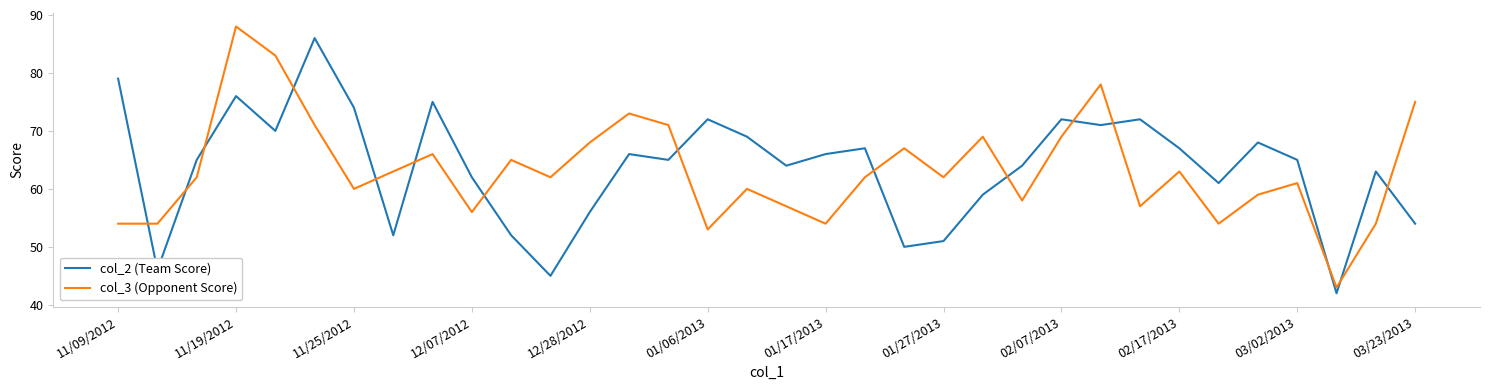

What is the difference between the maximum and minimum values in the col_2 (Team Score) series?

44